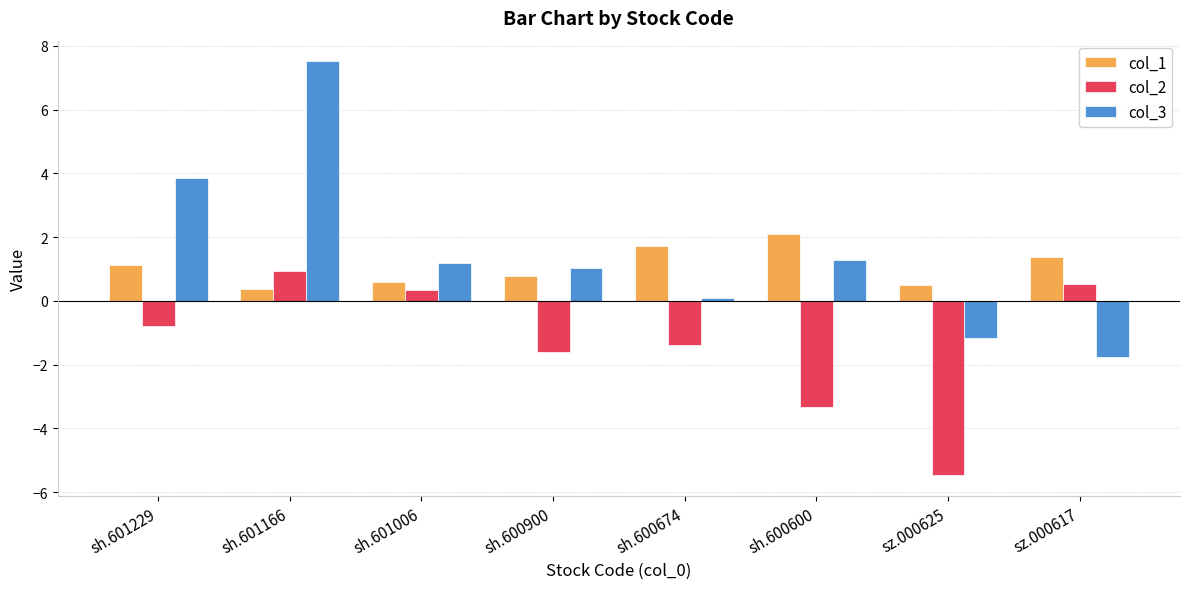

At which label does col_1 reach its peak?

sh.600600